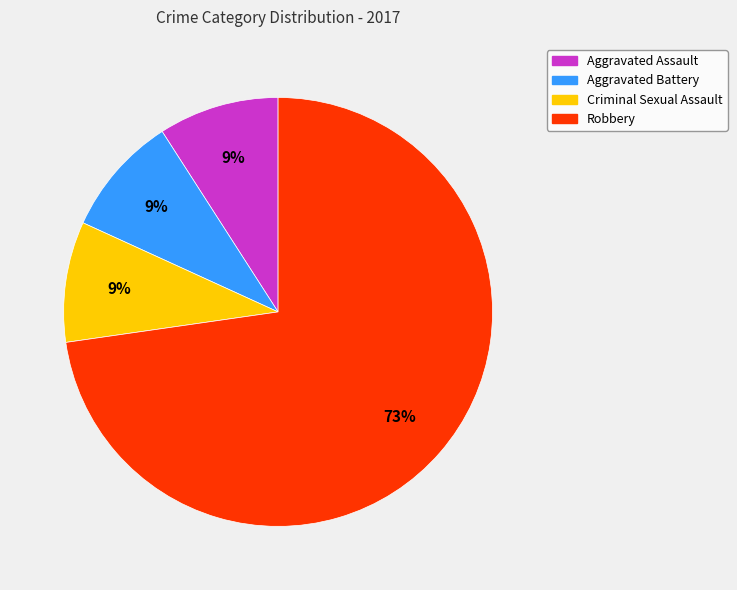

What is the largest slice in the pie chart?

Robbery